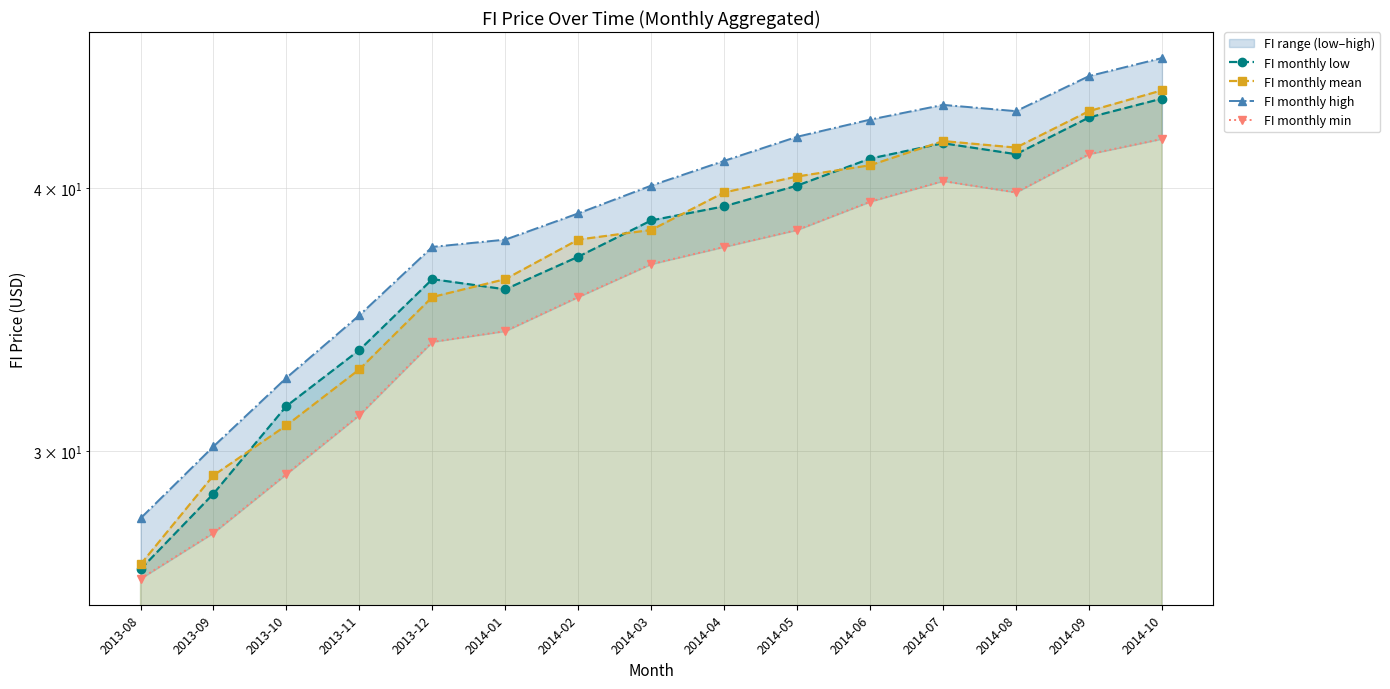

What is the sum of all FI monthly high values?

584.8